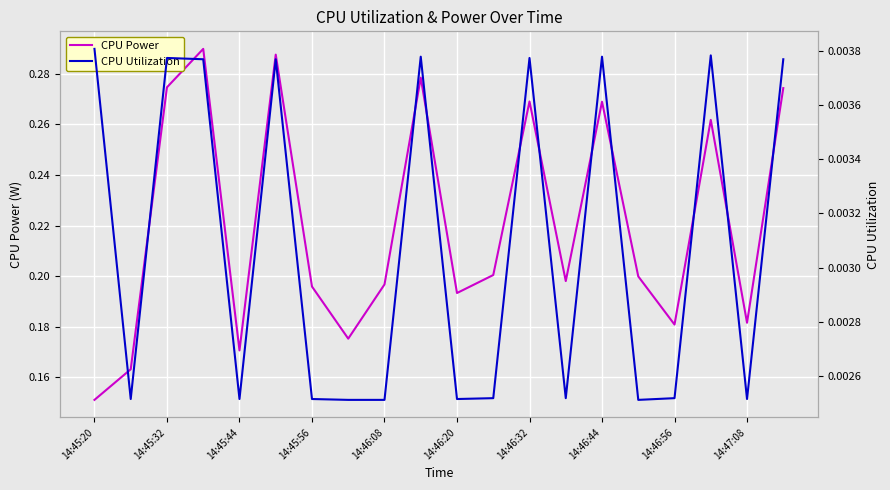

True or false: CPU Utilization and CPU Power cross at least once.

False